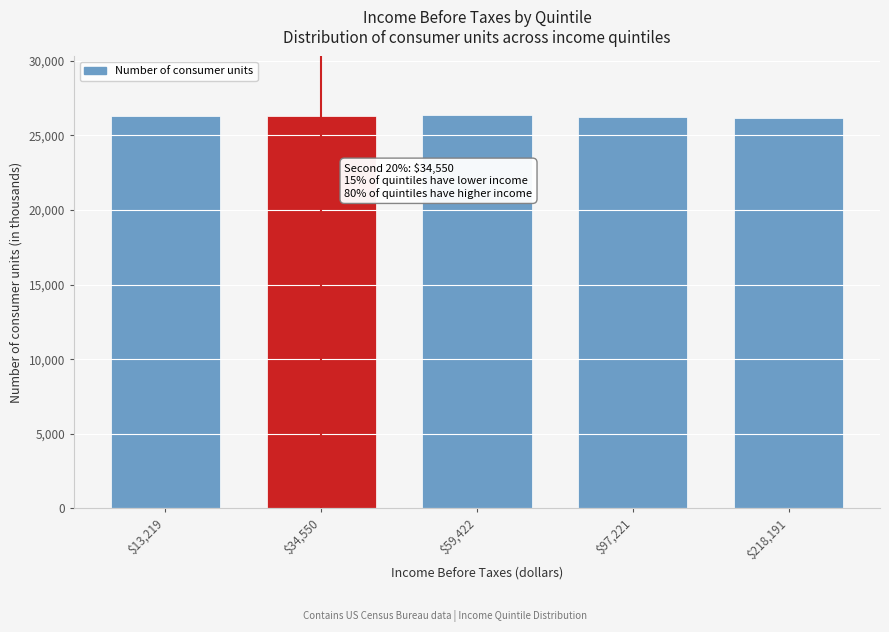

The value at $97,221 is 26209. True or false?

True